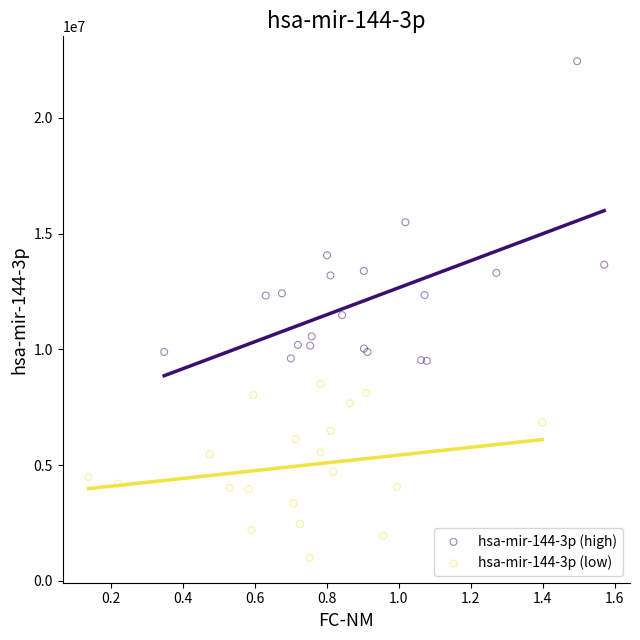

Which series reaches the minimum Y coordinate?

hsa-mir-144-3p (low)